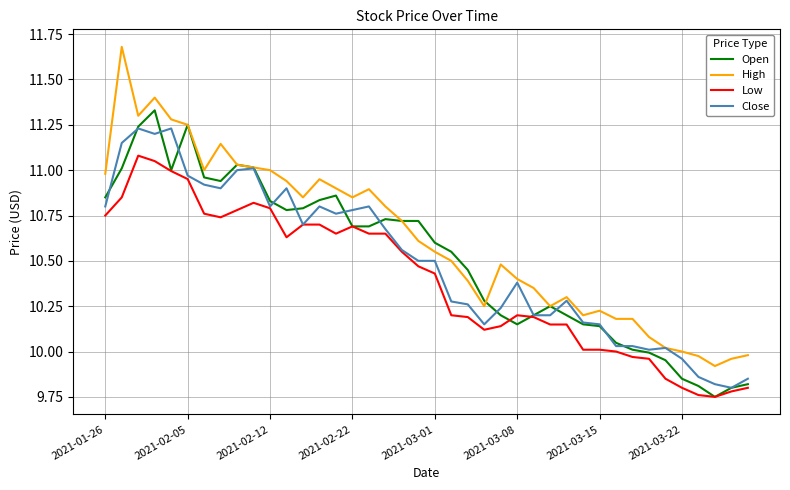

Which series has the largest total across all categories?

High